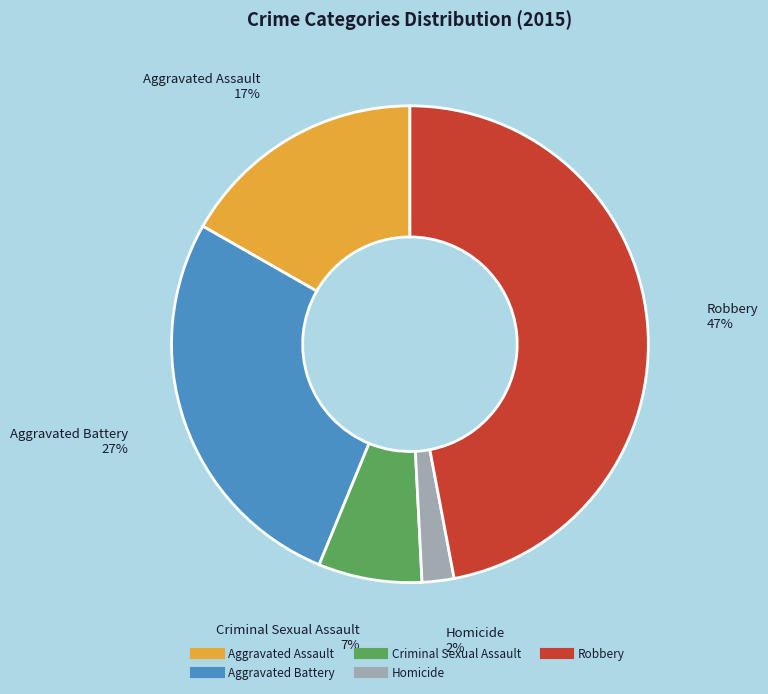

True or false: Aggravated Assault accounts for 17% of the total.

True